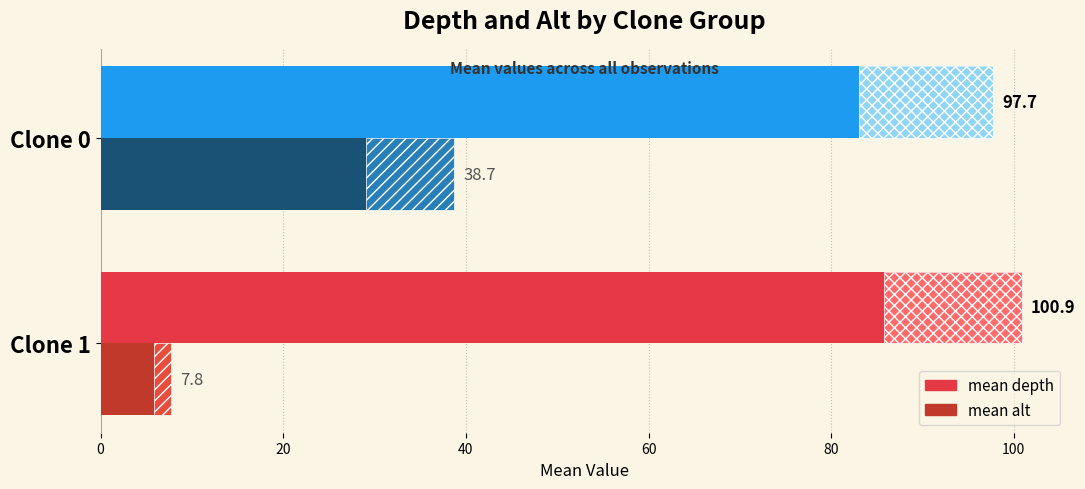

How many distinct data groups are displayed?

2